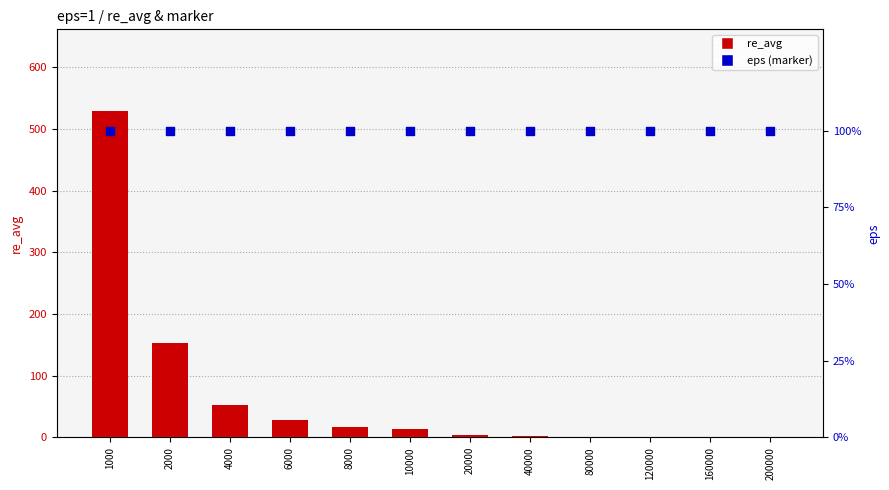

At how many categories does at least one series exceed 100?

2